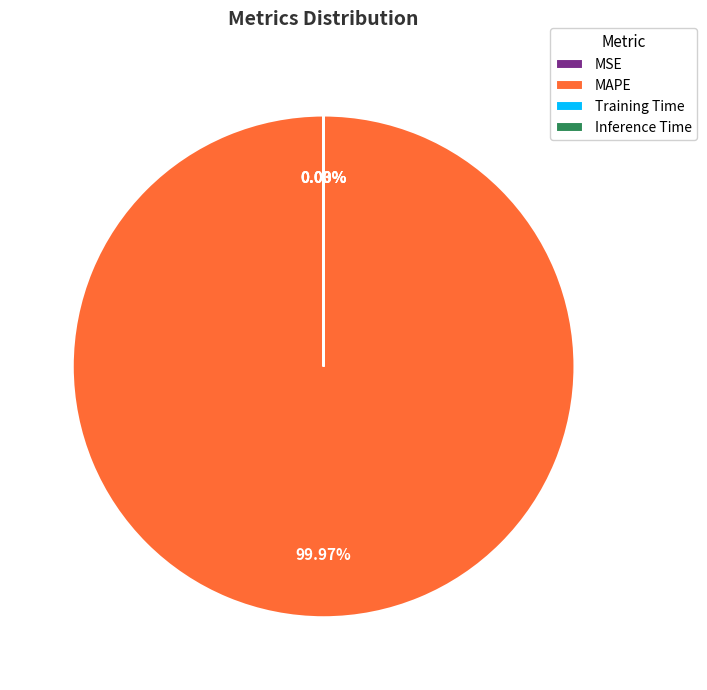

Which slice is the largest?

MAPE